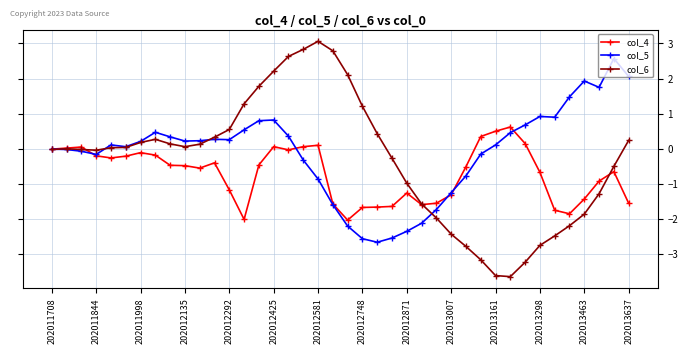

What is the minimum value shown in the chart?

-3.6